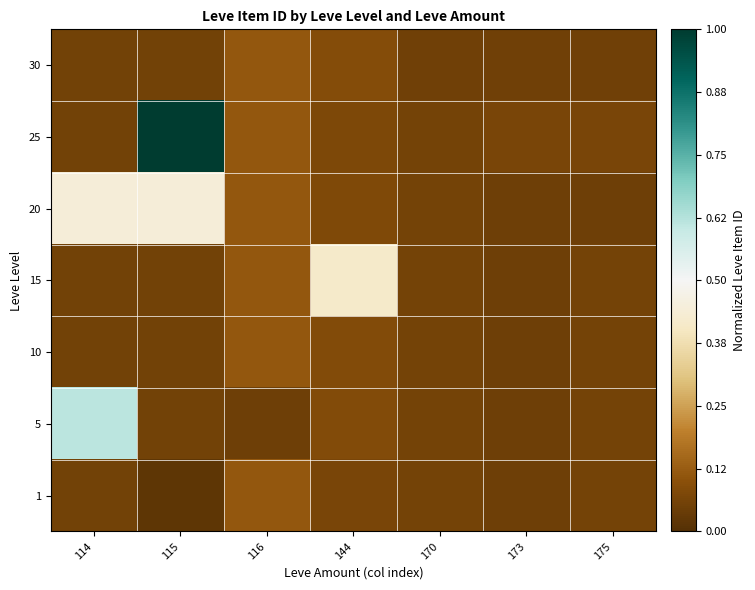

Reading left to right, list all the values displayed in this chart.

1: 114=0.1	115=0.0	116=0.1	144=0.1	170=0.1	173=0.1	175=0.1
5: 114=0.6	115=0.1	116=0.1	144=0.1	170=0.1	173=0.1	175=0.1
10: 114=0.1	115=0.1	116=0.1	144=0.1	170=0.1	173=0.1	175=0.1
15: 114=0.1	115=0.1	116=0.1	144=0.4	170=0.1	173=0.1	175=0.1
20: 114=0.4	115=0.4	116=0.1	144=0.1	170=0.1	173=0.1	175=0.1
25: 114=0.1	115=1.0	116=0.1	144=0.1	170=0.1	173=0.1	175=0.1
30: 114=0.1	115=0.1	116=0.1	144=0.1	170=0.1	173=0.1	175=0.1